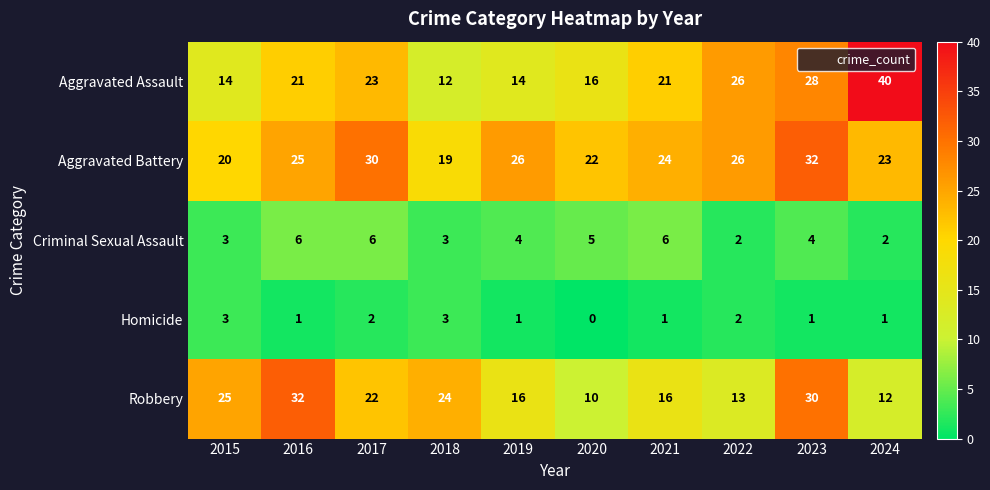

Is it true that Aggravated Assault equals 21 at 2016?

True